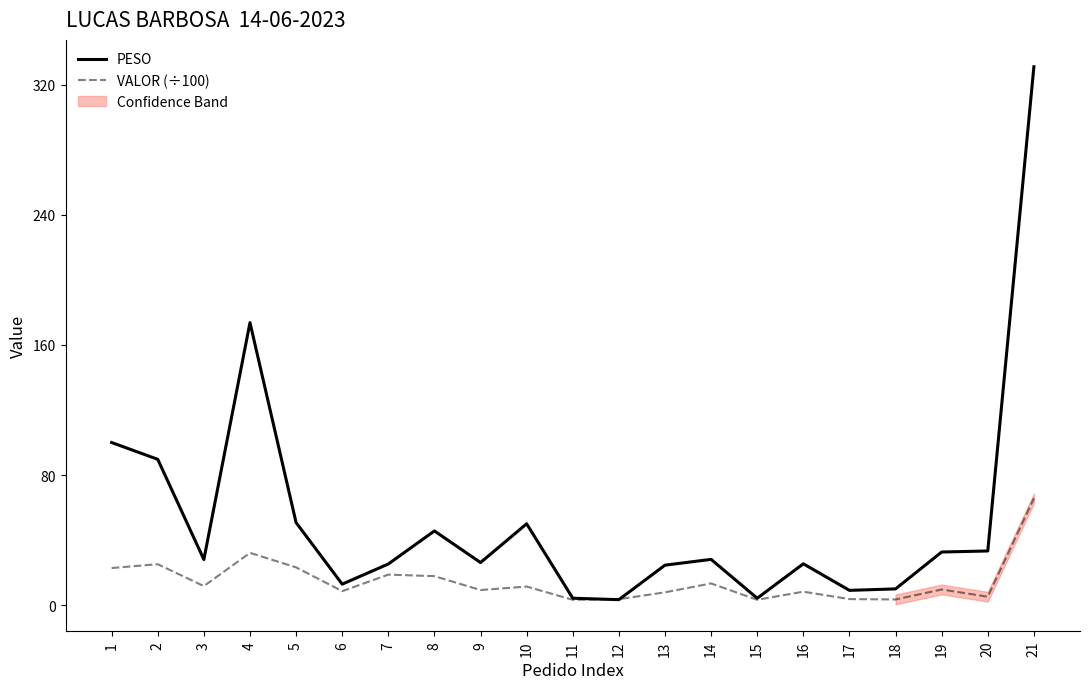

What is the sum of all VALOR (÷100) values?

307.6